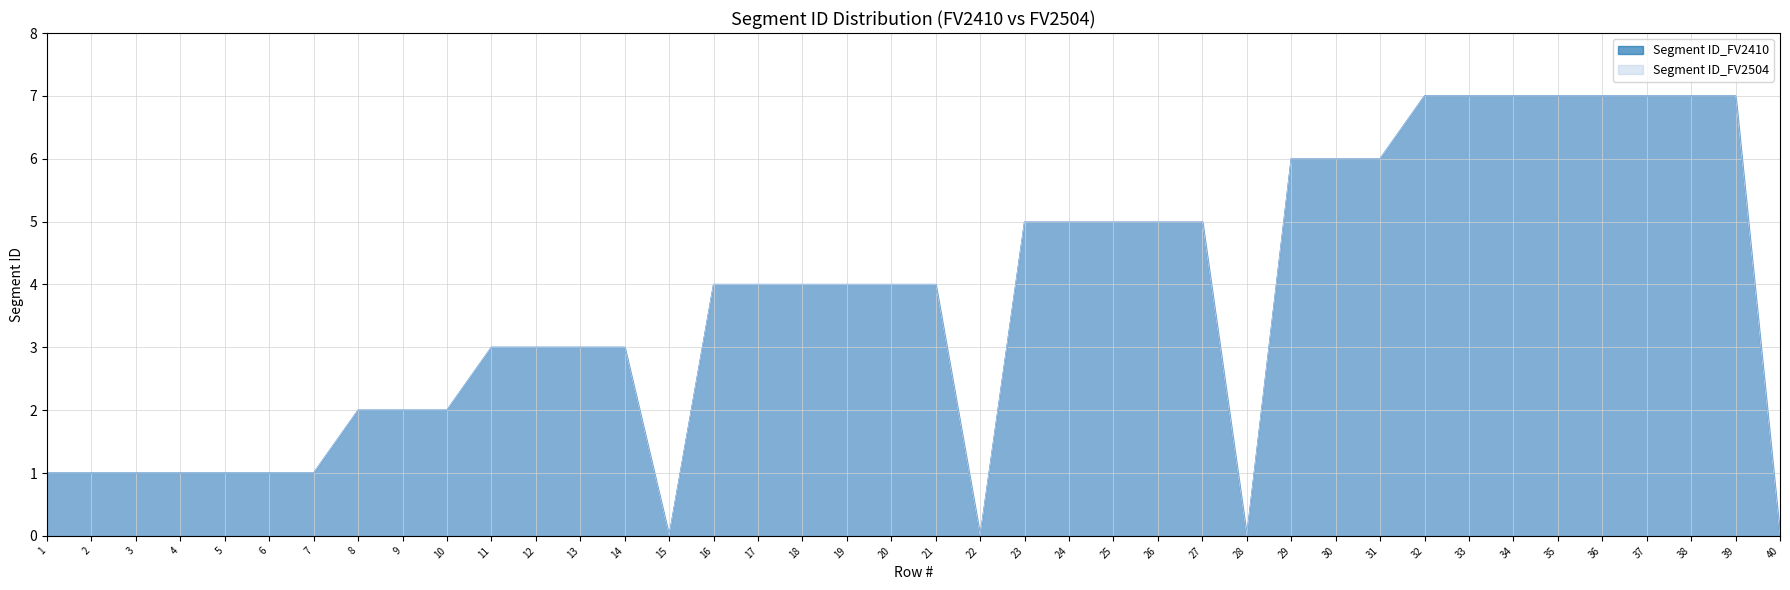

Reading right to left, extract all data points from this chart.

Segment ID_FV2410: 0	7	7	7	7	7	7	7	7	6	6	6	0	5	5	5	5	5	0	4	4	4	4	4	4	0	3	3	3	3	2	2	2	1	1	1	1	1	1	1
Segment ID_FV2504: 0	7	7	7	7	7	7	7	7	6	6	6	0	5	5	5	5	5	0	4	4	4	4	4	4	0	3	3	3	3	2	2	2	1	1	1	1	1	1	1